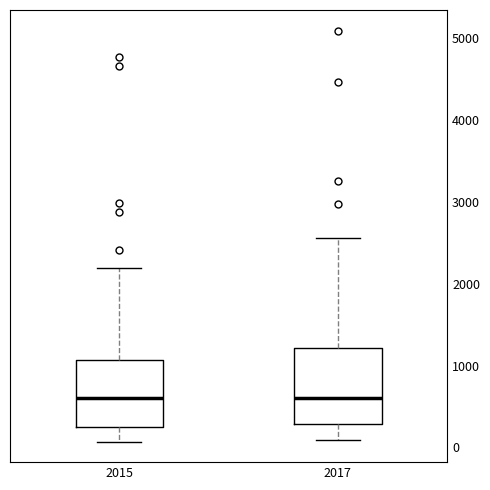

Reading left to right, transcribe this box plot: for each box, give where its median line is, the range the box spans, and where its two whiskers end, as read against the y-axis. The values are not printed on the chart, so give them approximately, as read against the axis.

2015: median 600, box 300 to 1100, whiskers 100 to 2200
2017: median 600, box 300 to 1200, whiskers 100 to 2600